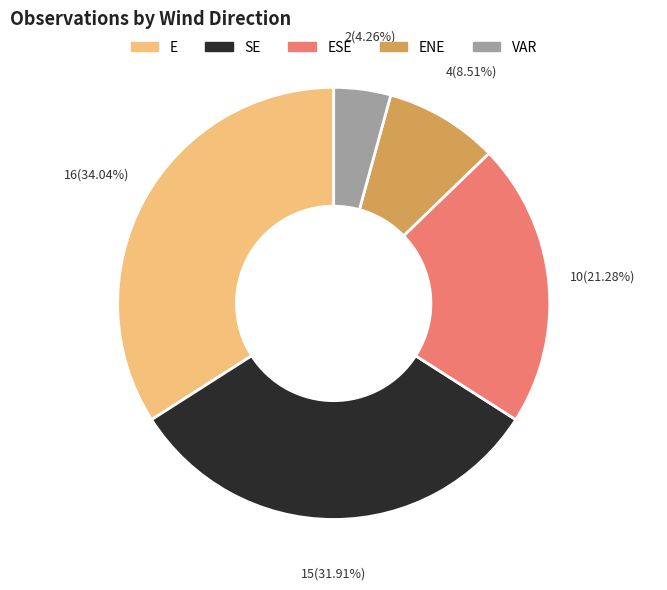

How many slices are in this pie chart?

5